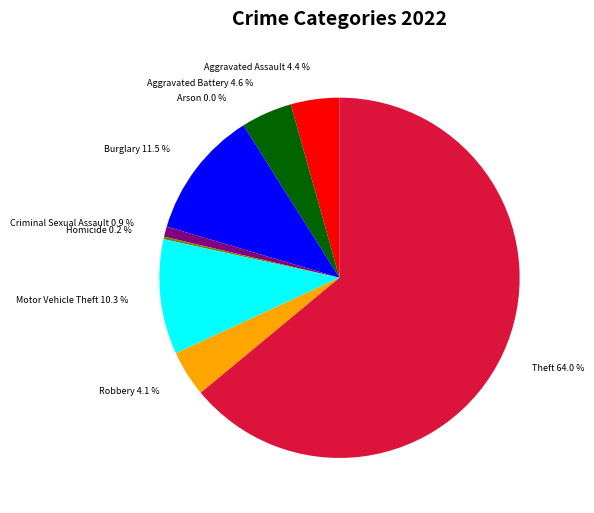

To the nearest percent, what portion does Criminal Sexual Assault represent?

1%